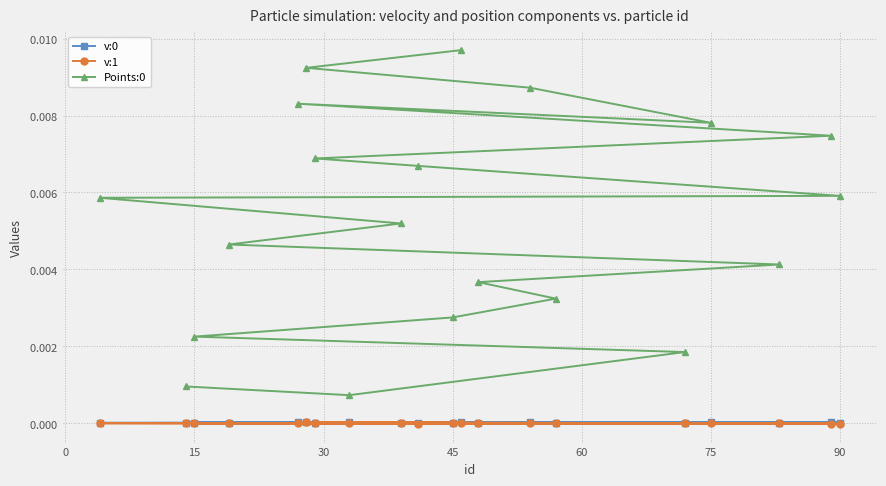

Is it true that v:0 equals 0.0 at 9?

False